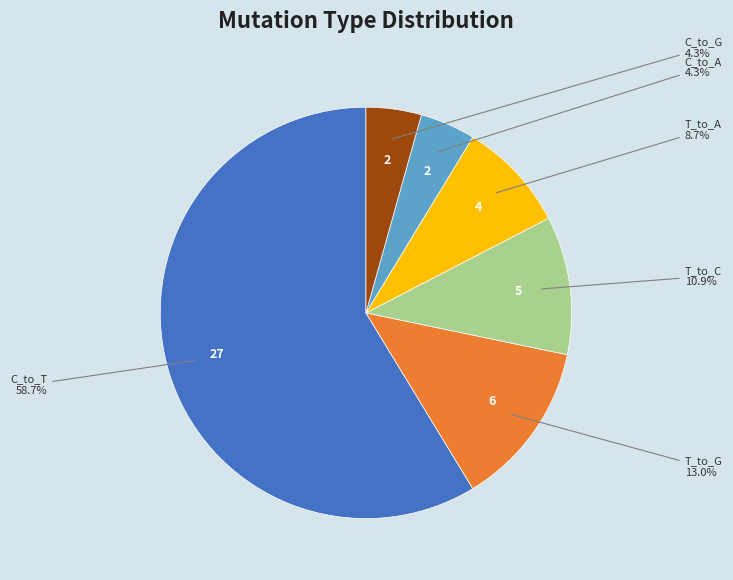

Does any single category account for the majority?

Yes